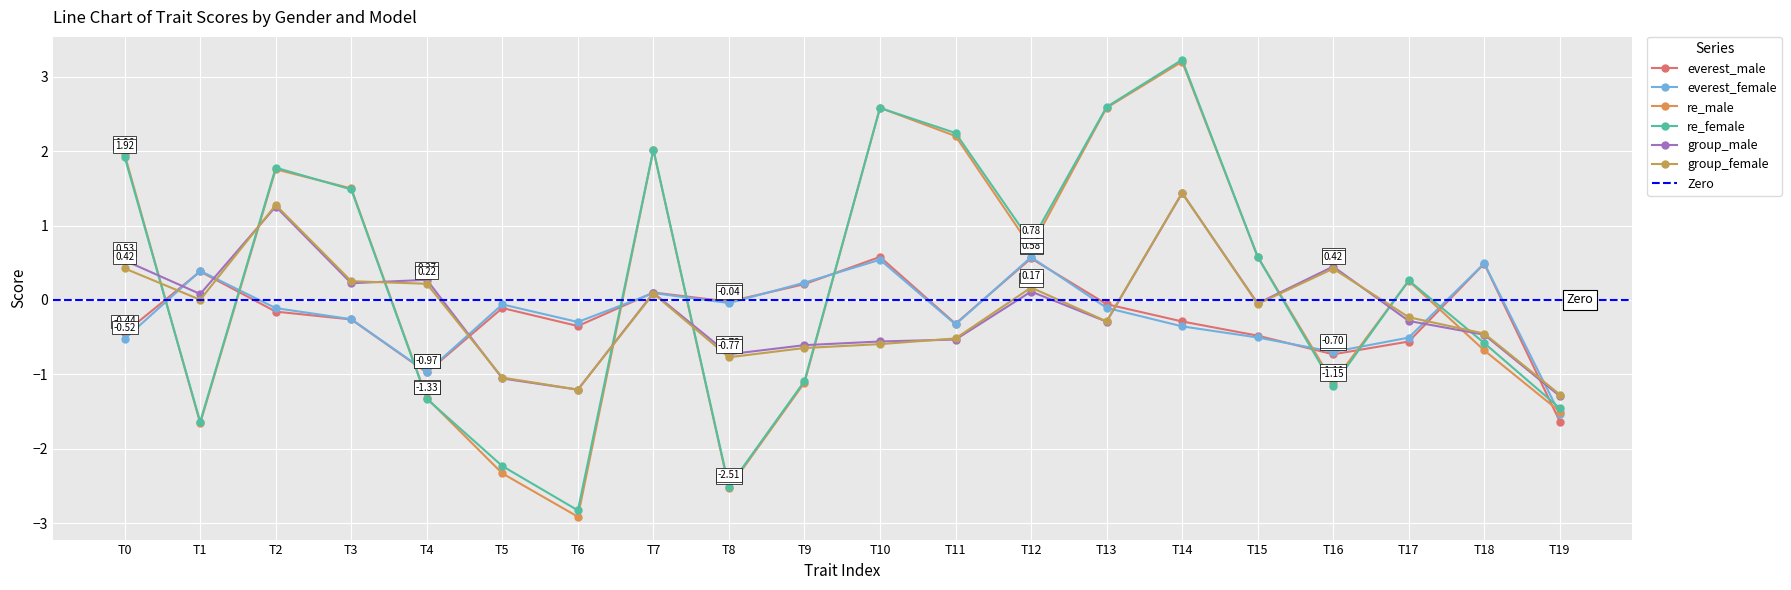

How many times do re_female and group_male cross each other?

9